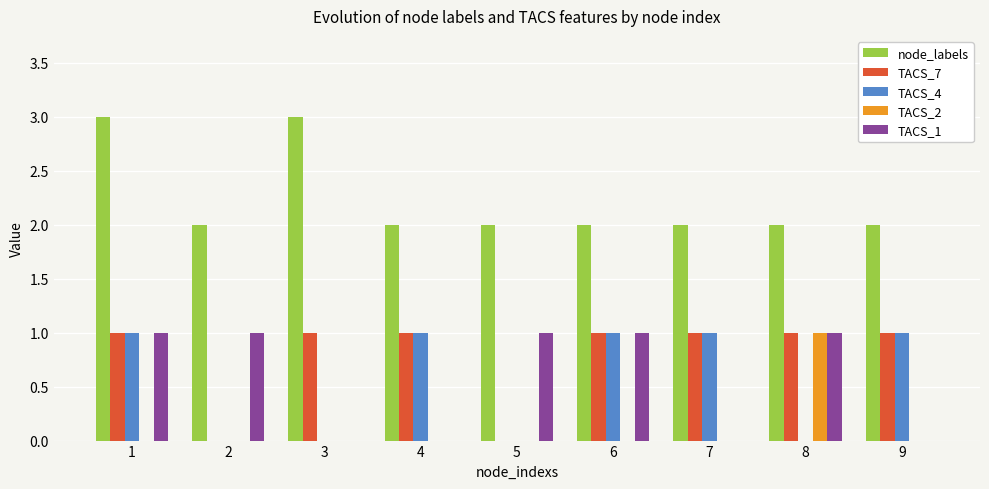

Is it true that TACS_1 equals 0 at 4?

True